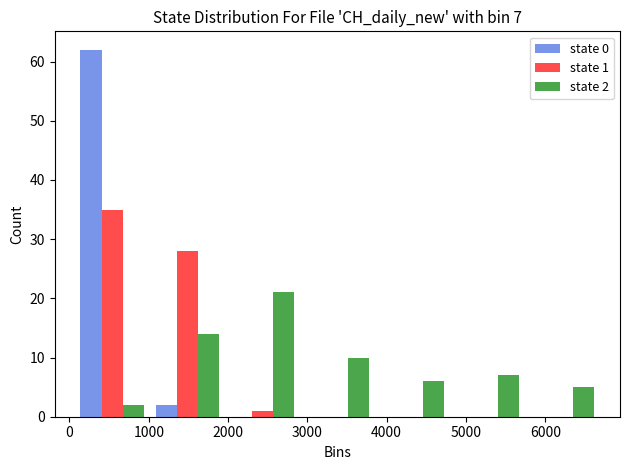

In the state 0 series, which range on the x-axis has the tallest bar?

100 to 1000